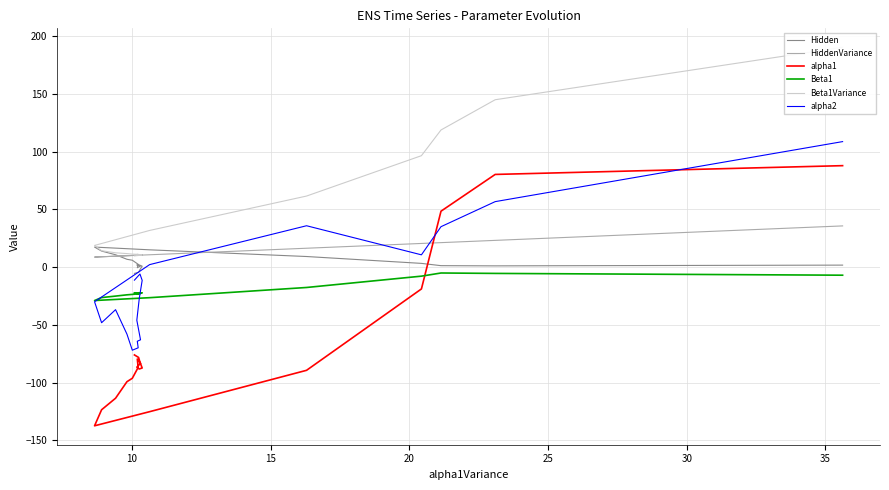

What is the lowest value of the HiddenVariance series?

8.7